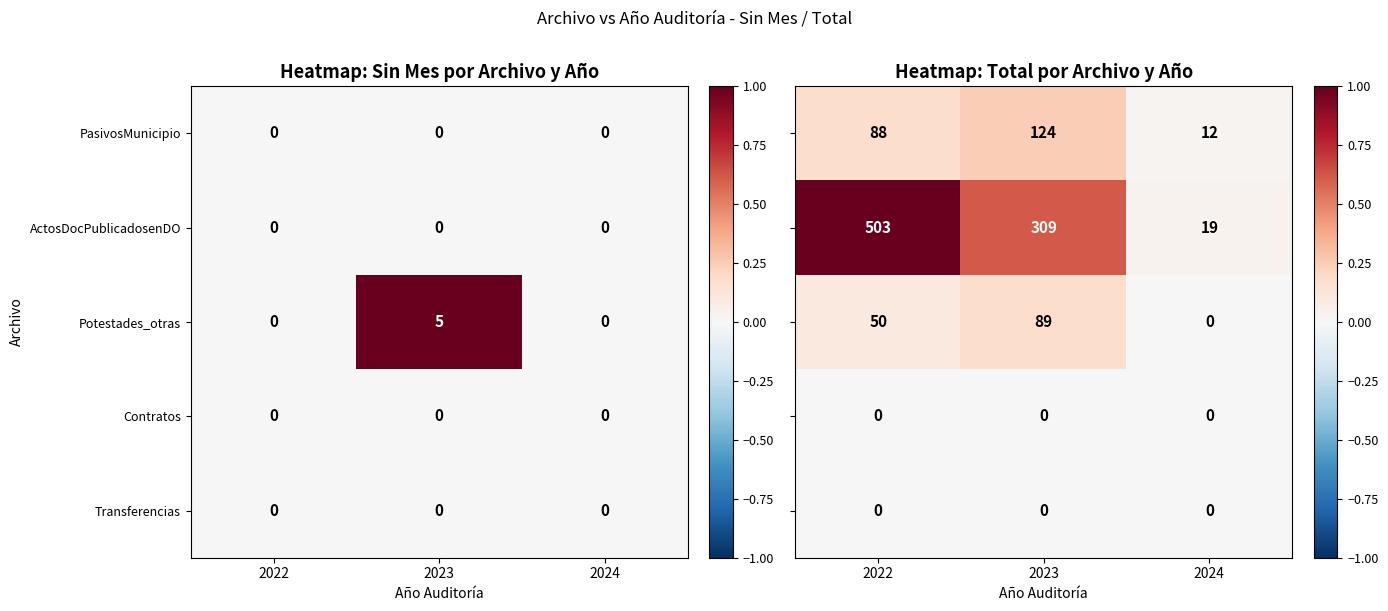

What is the sum of all Potestades_otras values?

5